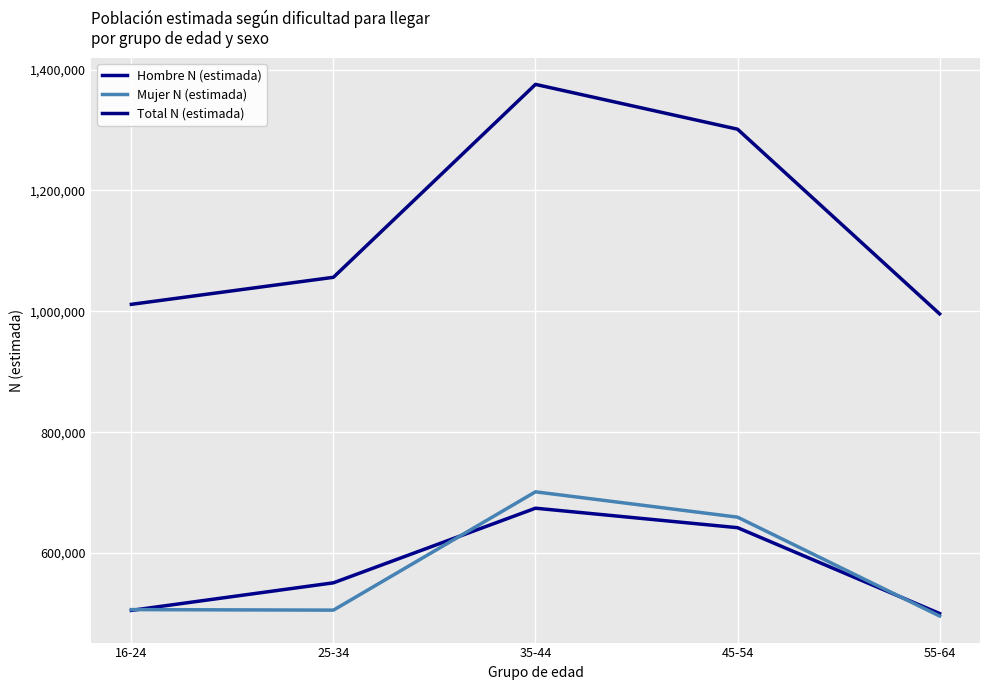

Between 25-34 and 45-54, which series saw the biggest shift?

Total N (estimada)